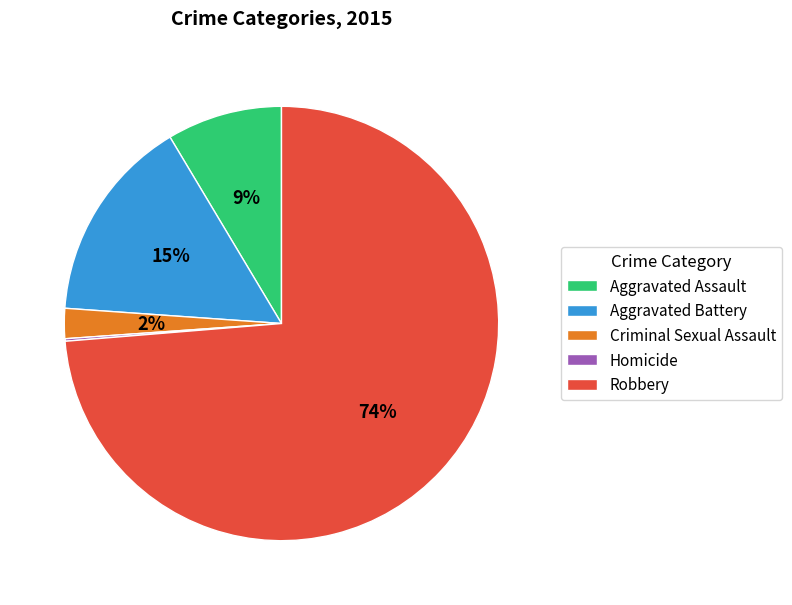

Is the sum of Aggravated Battery and Robbery greater than half?

Yes